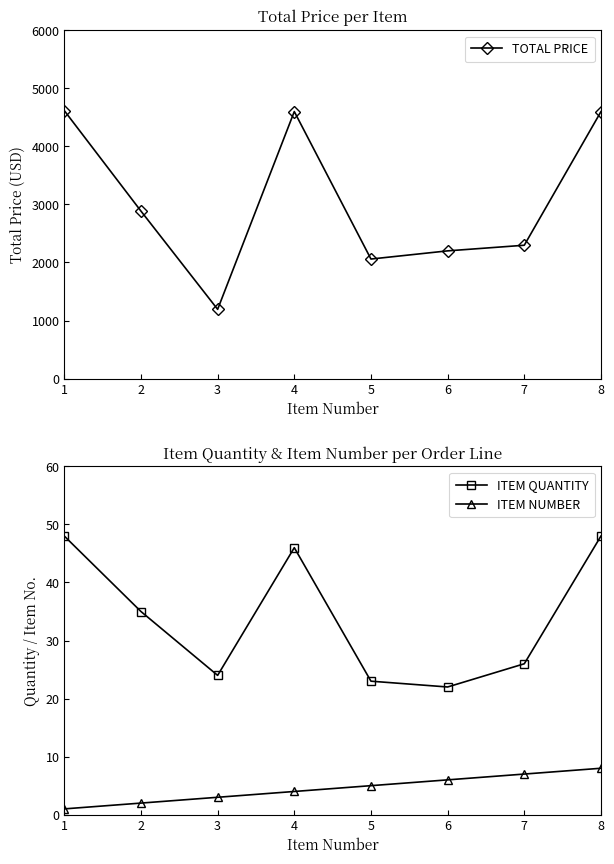

The TOTAL PRICE series shows 7288.6 at 8. True or false?

False